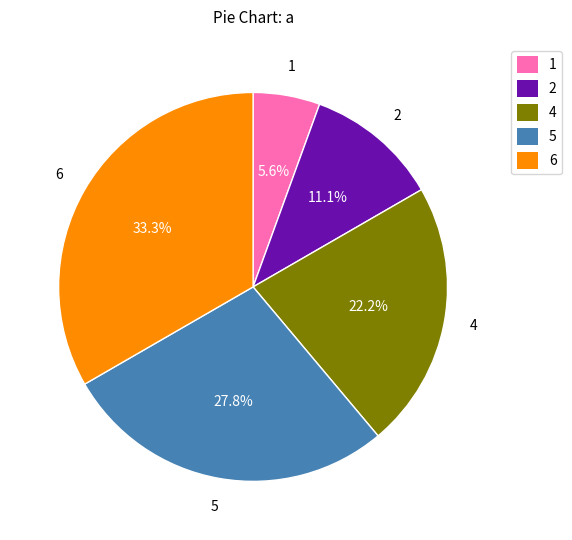

What percentage do 6 and 1 together represent?

38.9%